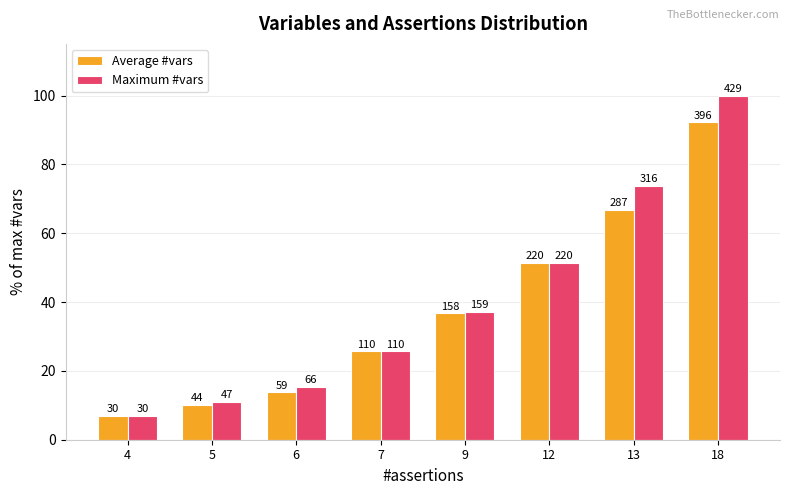

At which label does Average #vars reach its peak?

18